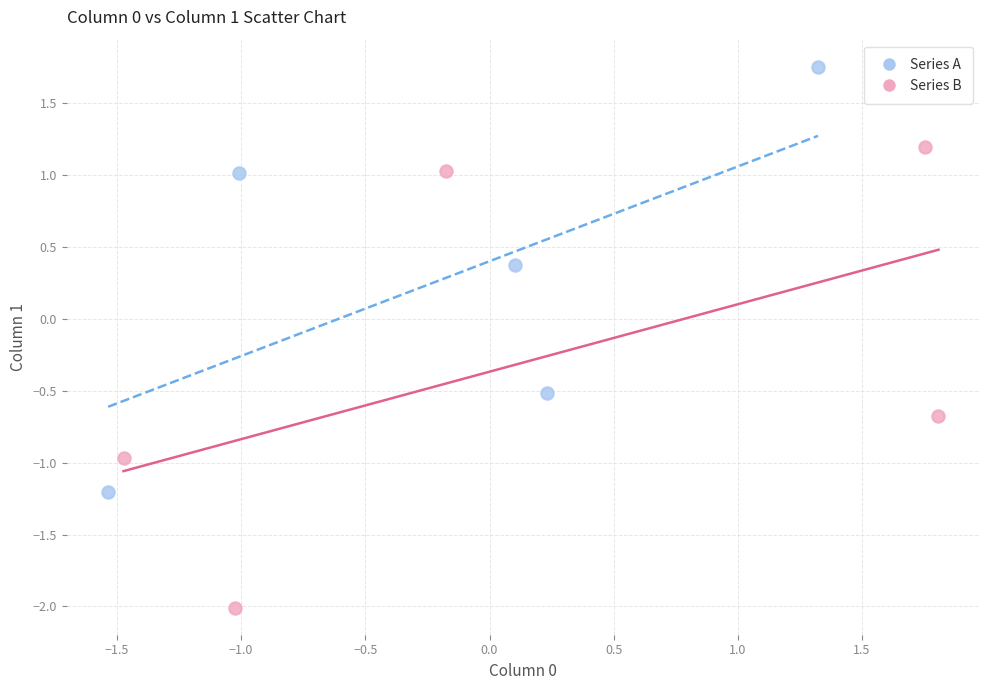

Which series has the largest Y range (max minus min)?

Series B